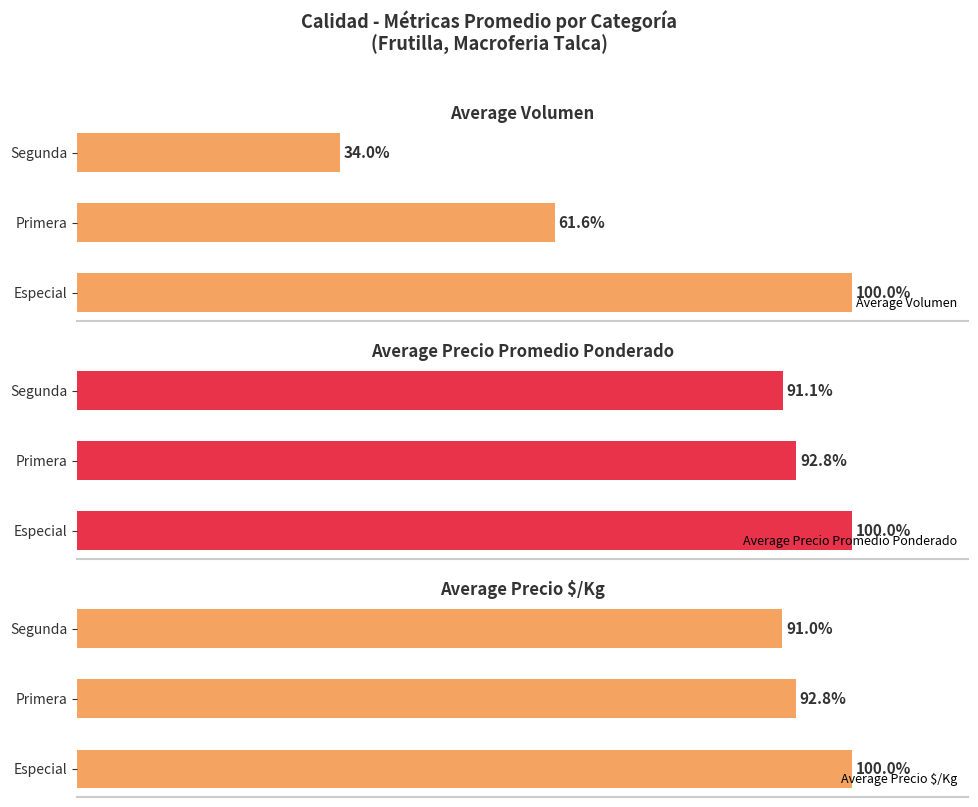

Which category has the lowest value in the Average Precio $/Kg series?

Segunda